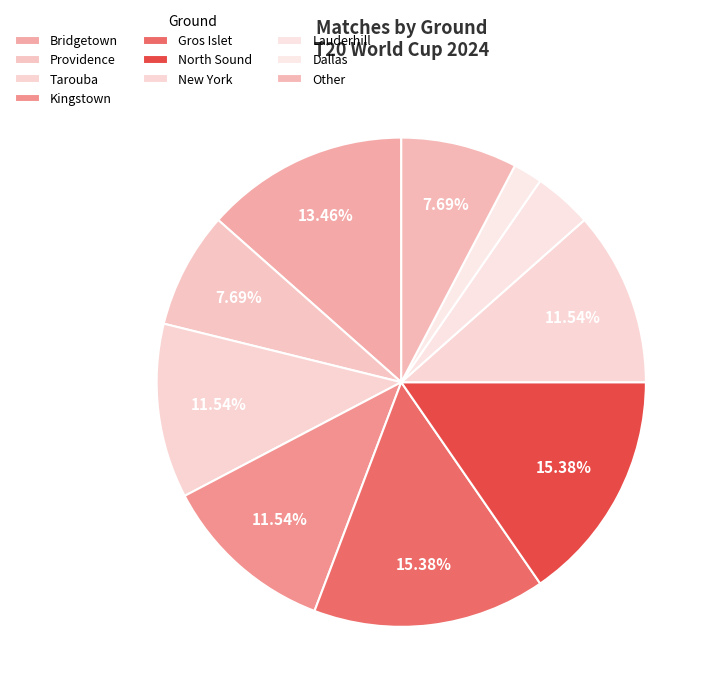

How much of the chart is everything except Lauderhill?

96.2%